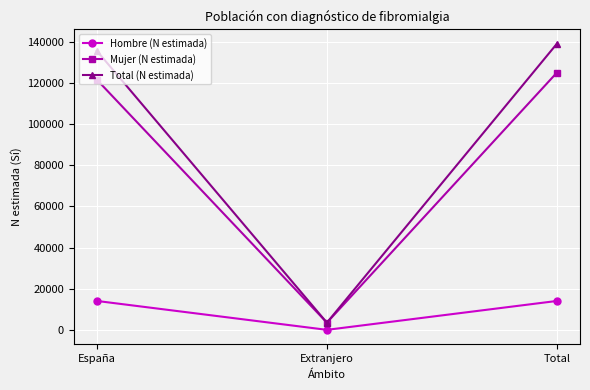

Which series has the largest range (max minus min)?

Total (N estimada)